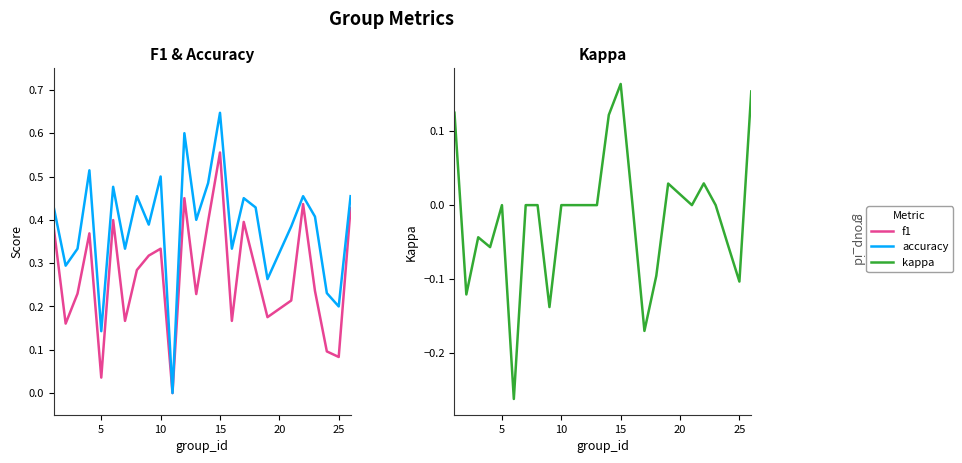

Reading right to left, list all the values displayed in this chart.

f1: 0.4	0.1	0.1	0.2	0.4	0.2	0.2	0.3	0.4	0.2	0.6	0.4	0.2	0.5	0.0	0.3	0.3	0.3	0.2	0.4	0.0	0.4	0.2	0.2	0.4
accuracy: 0.5	0.2	0.2	0.4	0.5	0.4	0.3	0.4	0.5	0.3	0.6	0.5	0.4	0.6	0.0	0.5	0.4	0.5	0.3	0.5	0.1	0.5	0.3	0.3	0.4
kappa: 0.2	-0.1	-0.1	0.0	0.0	0.0	0.0	-0.1	-0.2	0.0	0.2	0.1	0.0	0.0	0.0	0.0	-0.1	0.0	0.0	-0.3	0.0	-0.1	-0.0	-0.1	0.1